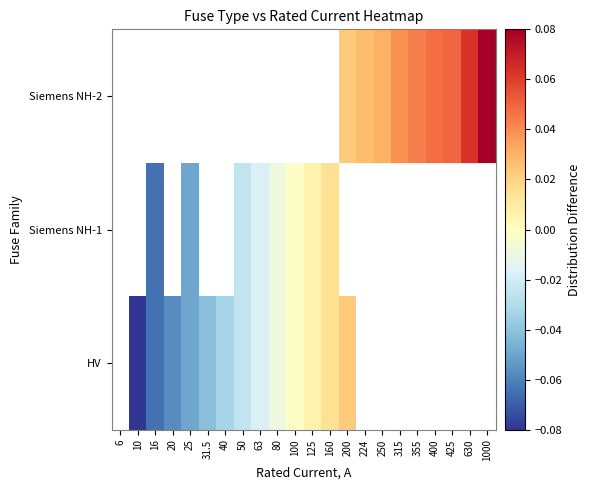

What is the minimum value shown in the chart?

-0.1